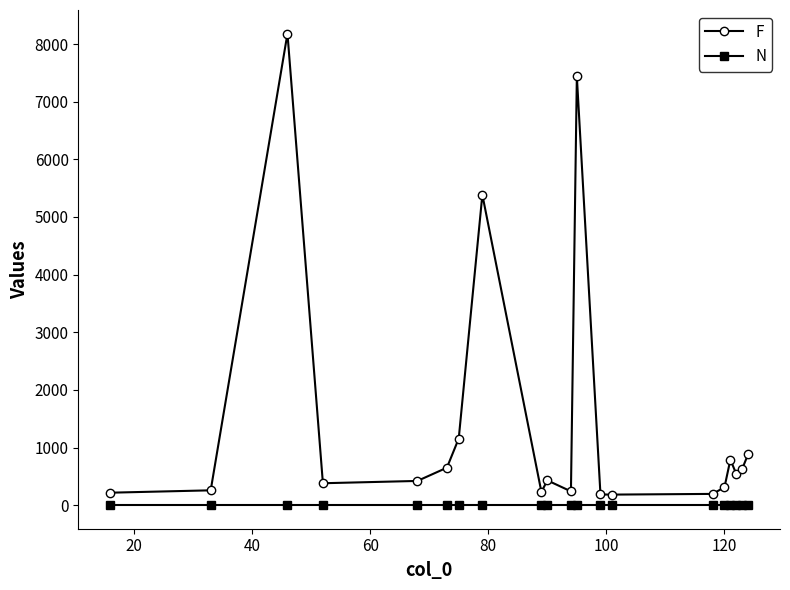

Does the chart display data point markers on the line(s)?

Yes